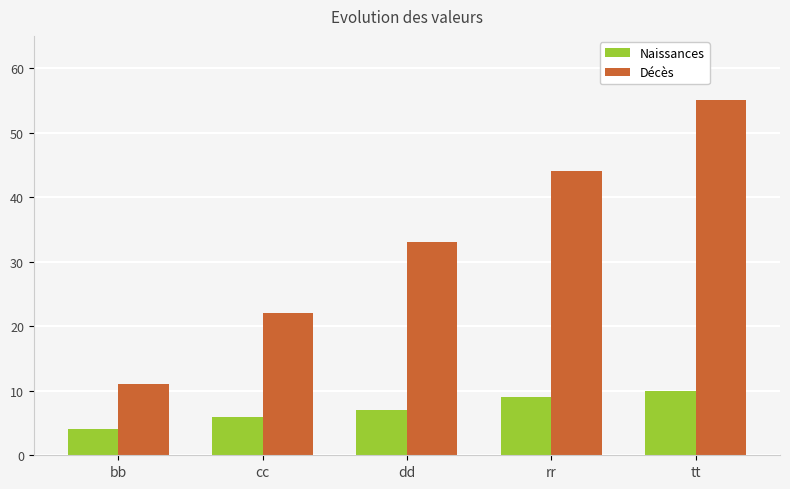

What is the greatest value displayed?

55